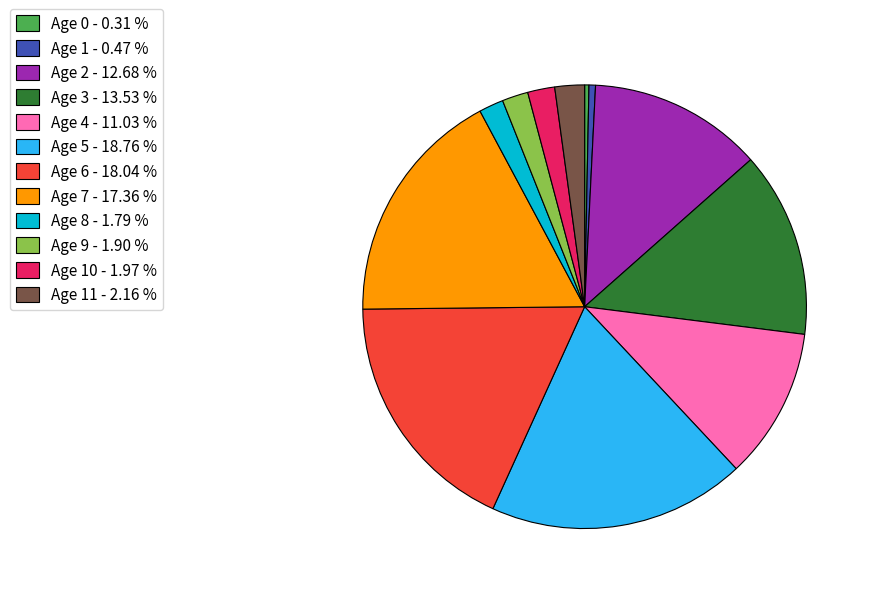

Which has a higher value, Age 8 - 1.79 % or Age 2 - 12.68 %?

Age 2 - 12.68 %